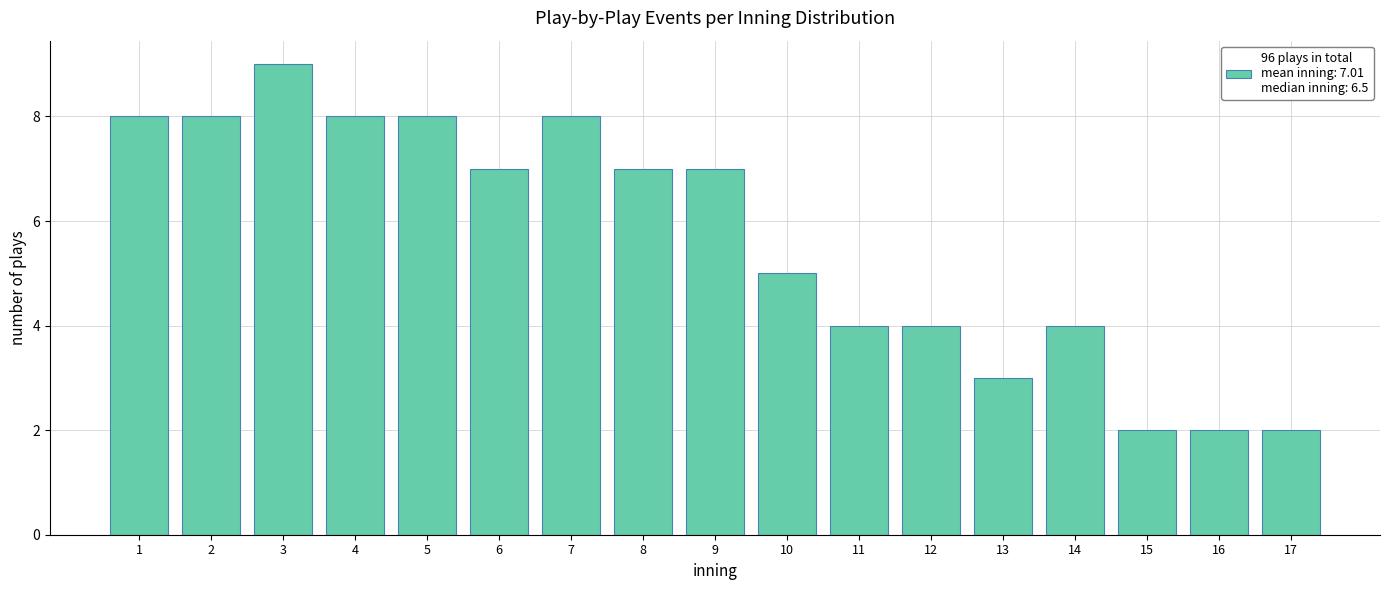

Reading left to right, what are all the values shown in this chart?

8	8	9	8	8	7	8	7	7	5	4	4	3	4	2	2	2